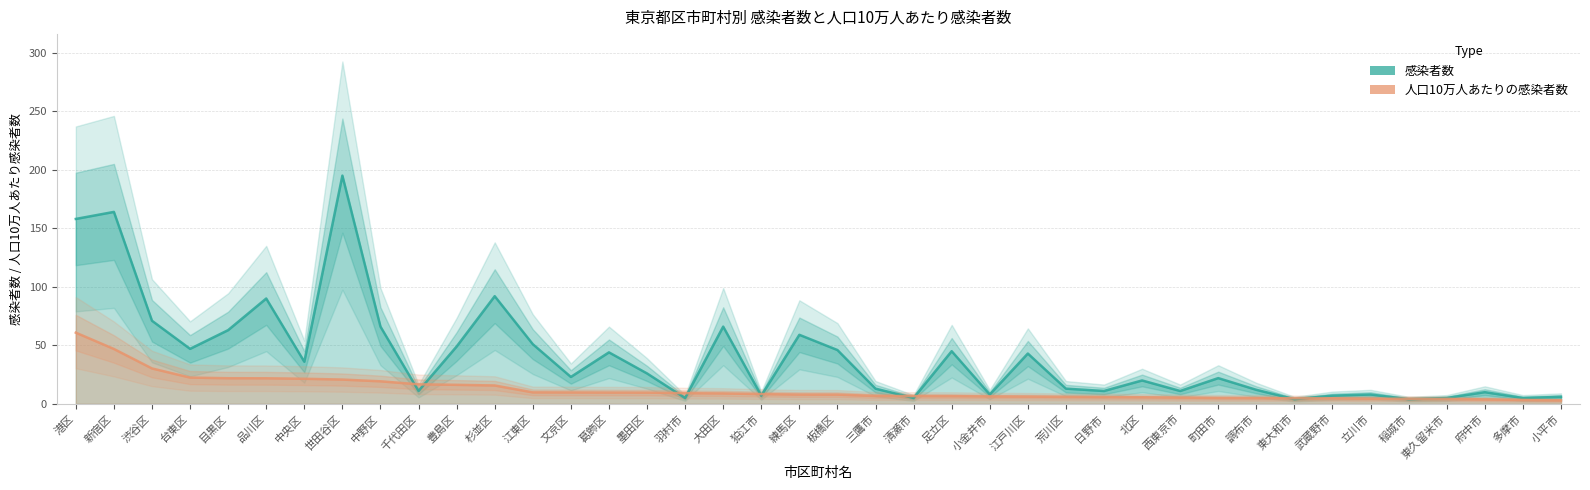

Where do 人口10万人あたりの感染者数 and 感染者数 first cross each other?

中野区 and 千代田区